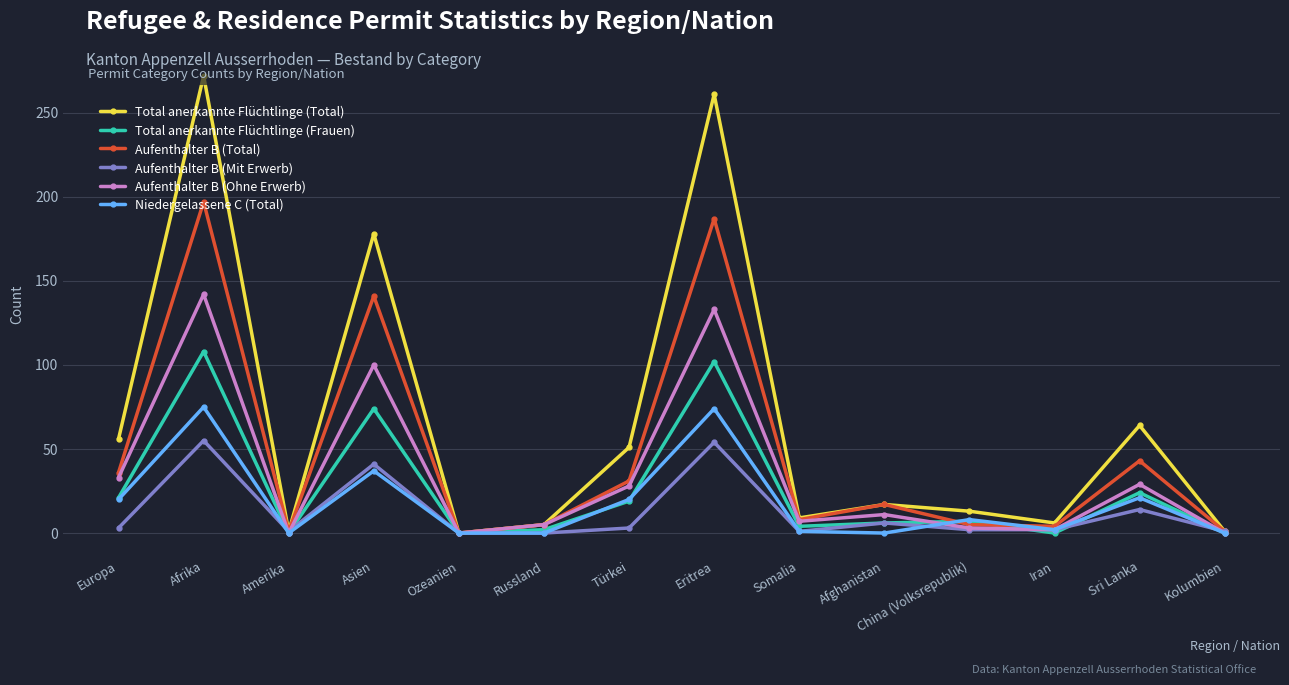

Which label corresponds to the largest value in the chart?

Afrika